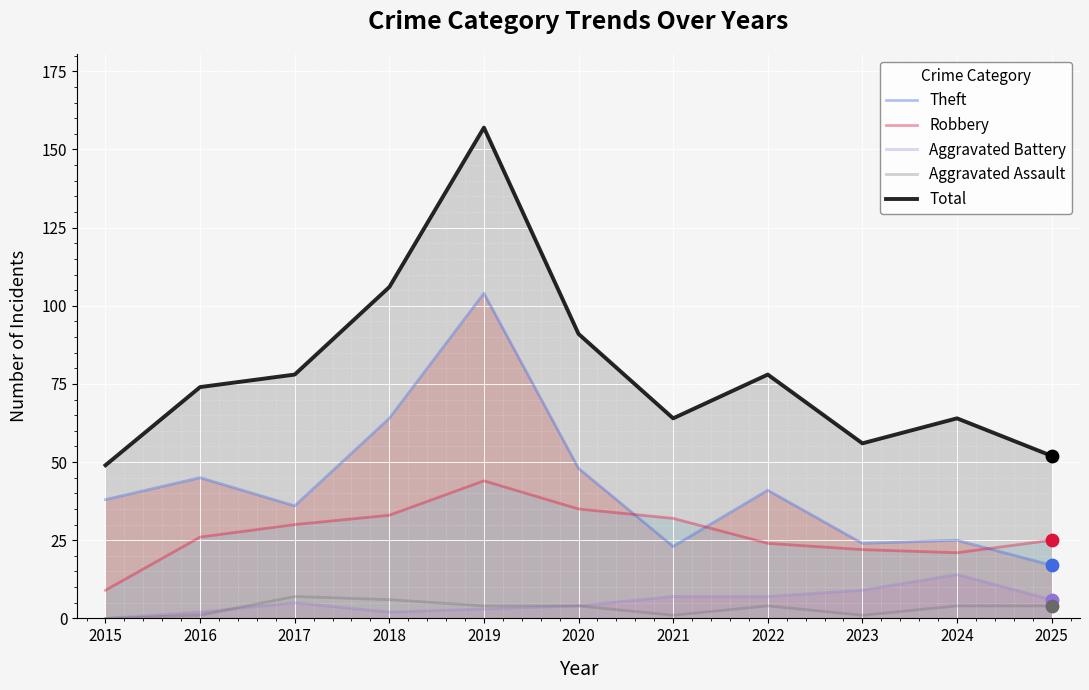

What are all the series names shown in the legend?

Theft, Robbery, Aggravated Battery, Aggravated Assault, Total